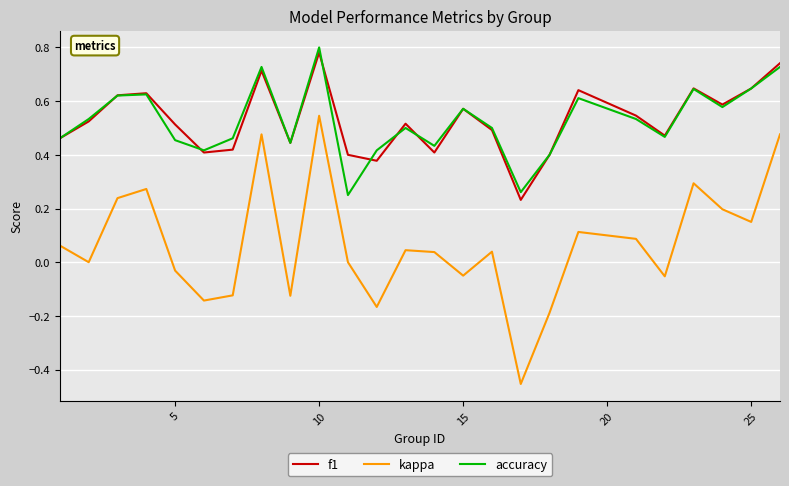

True or false: f1 and kappa intersect in this chart.

False